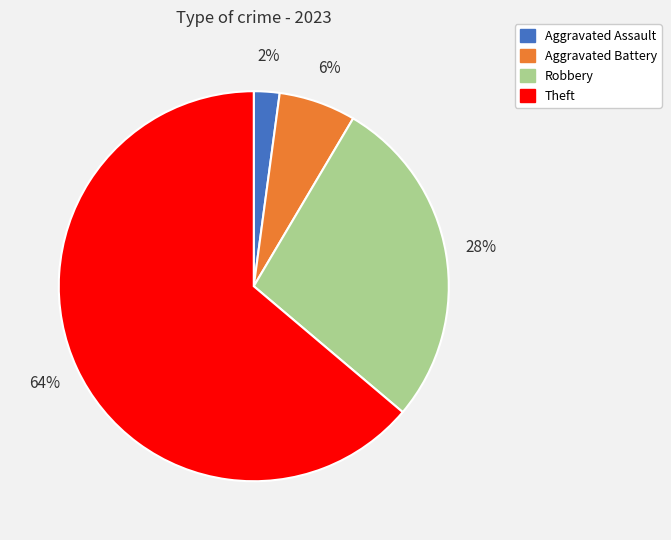

Does any single category account for the majority?

Yes